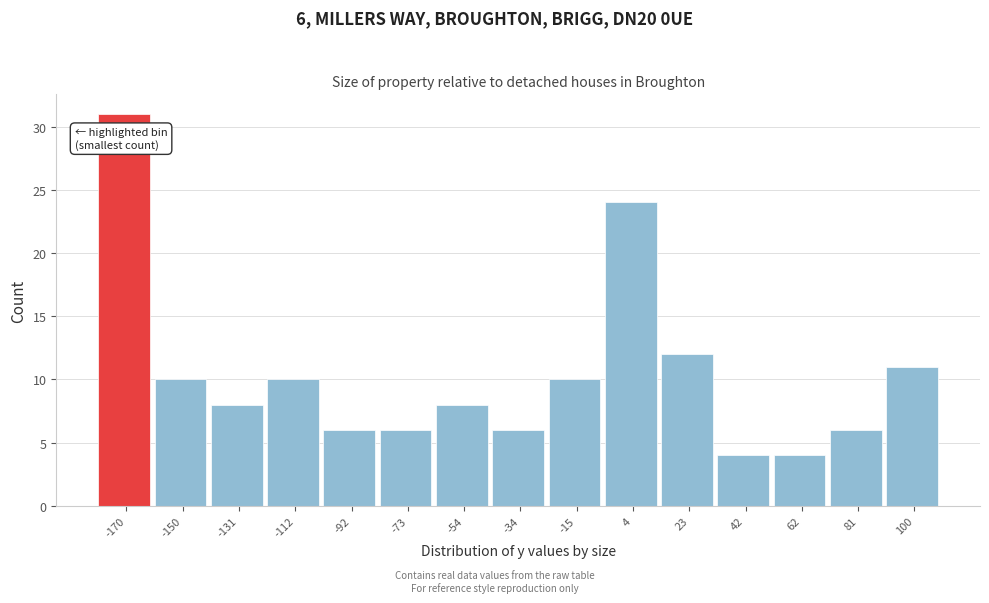

Reading left to right, what are all the values shown in this chart?

-170=31	-150=10	-131=8	-112=10	-92=6	-73=6	-54=8	-34=6	-15=10	4=24	23=12	42=4	62=4	81=6	100=11